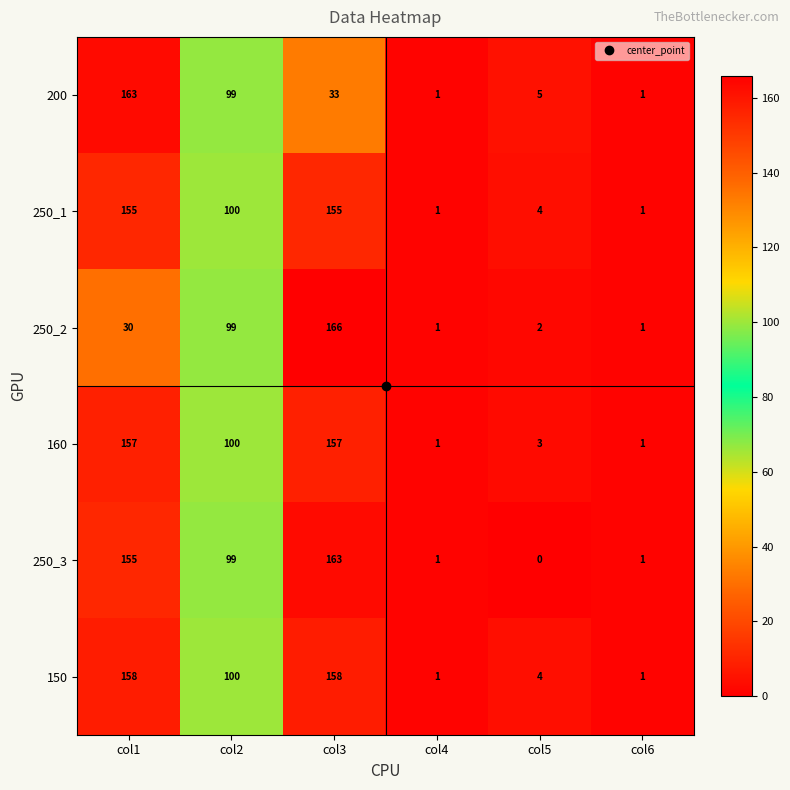

Which label corresponds to the smallest value in the chart?

col5